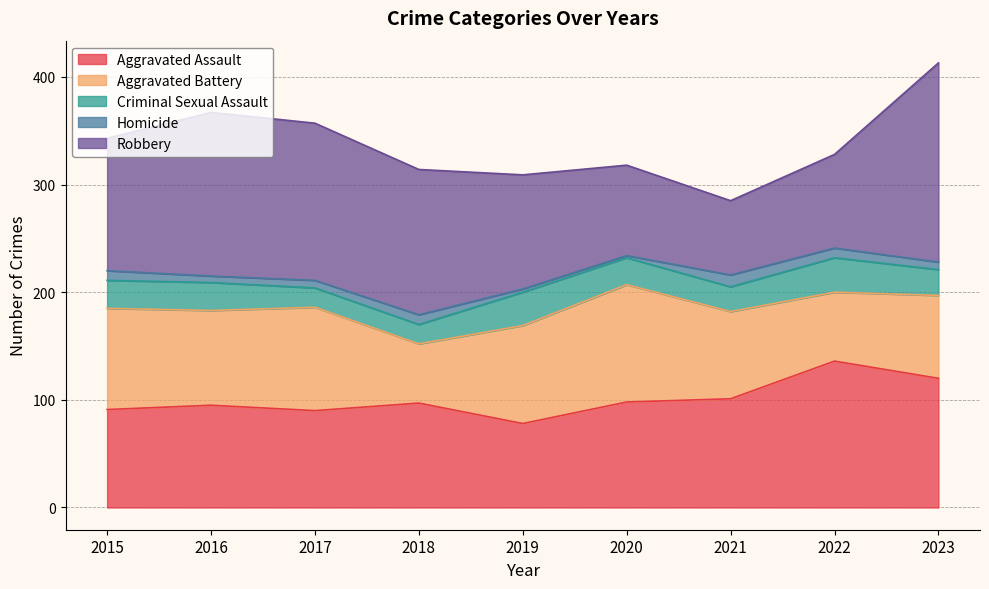

At which category does Robbery reach its first local valley?

2021